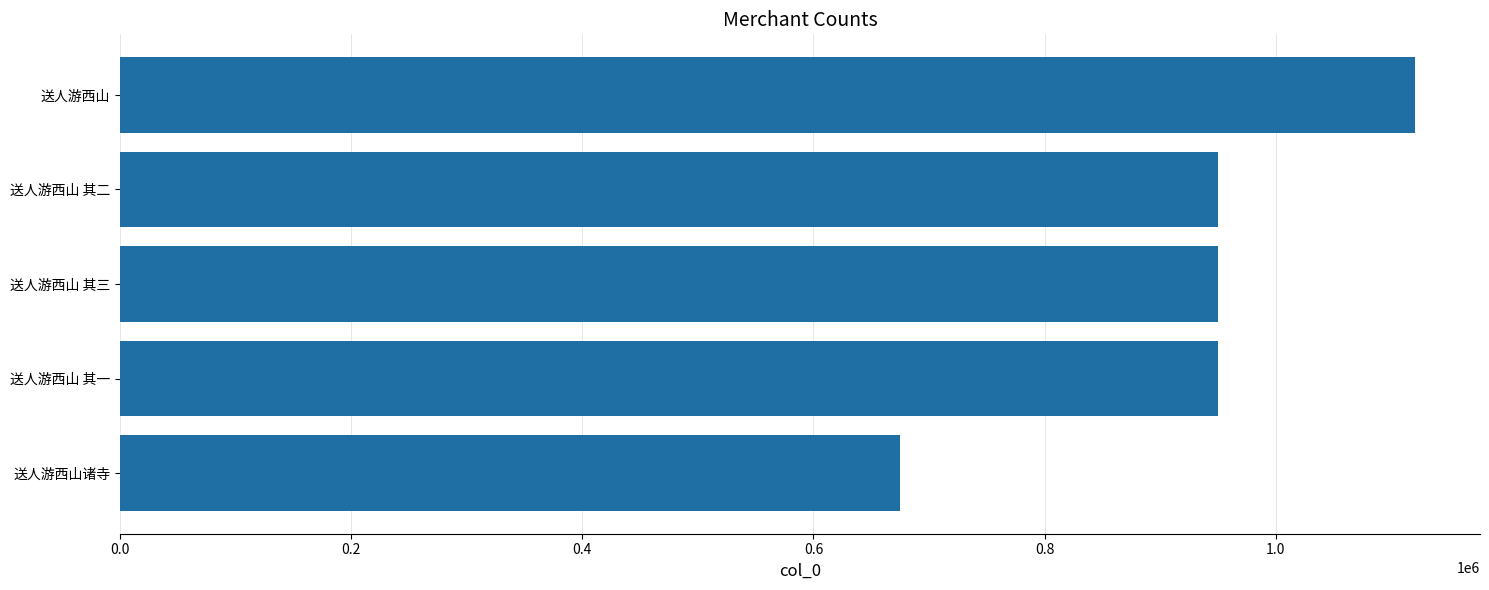

At which label is the value closest to 897750?

送人游西山 其一